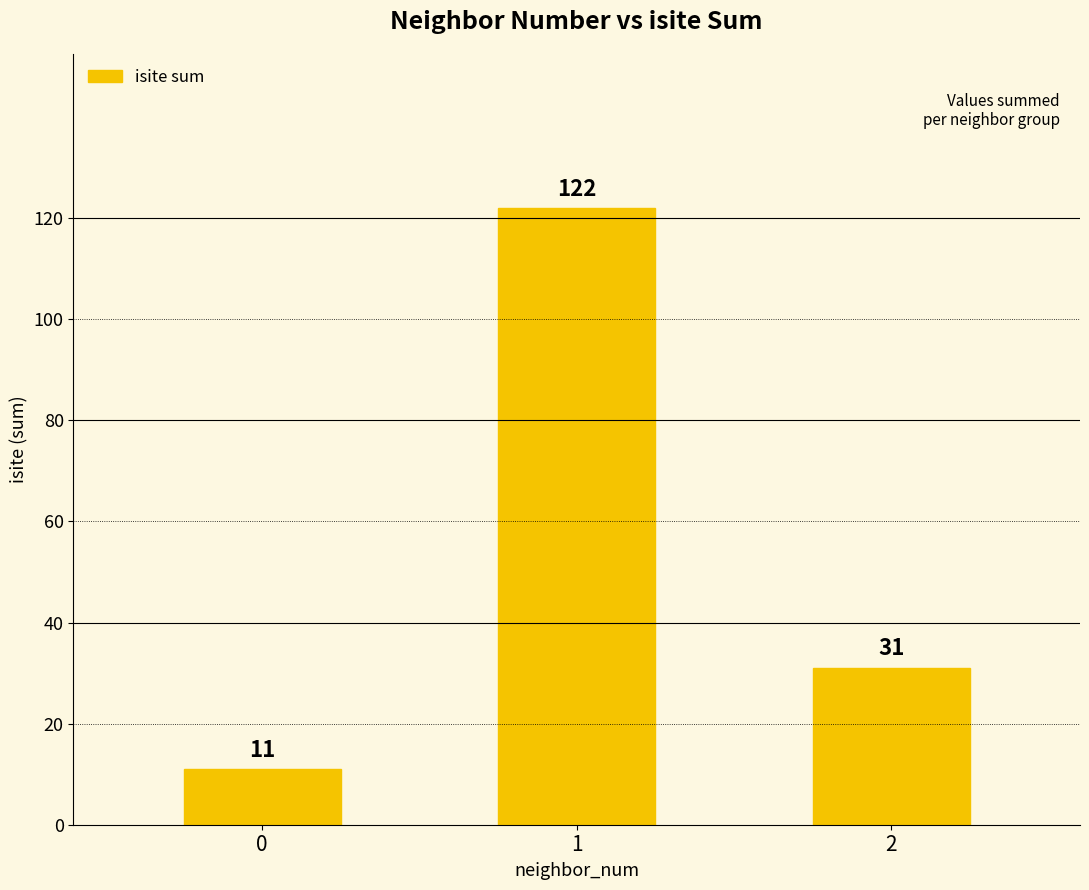

What is the average value?

55